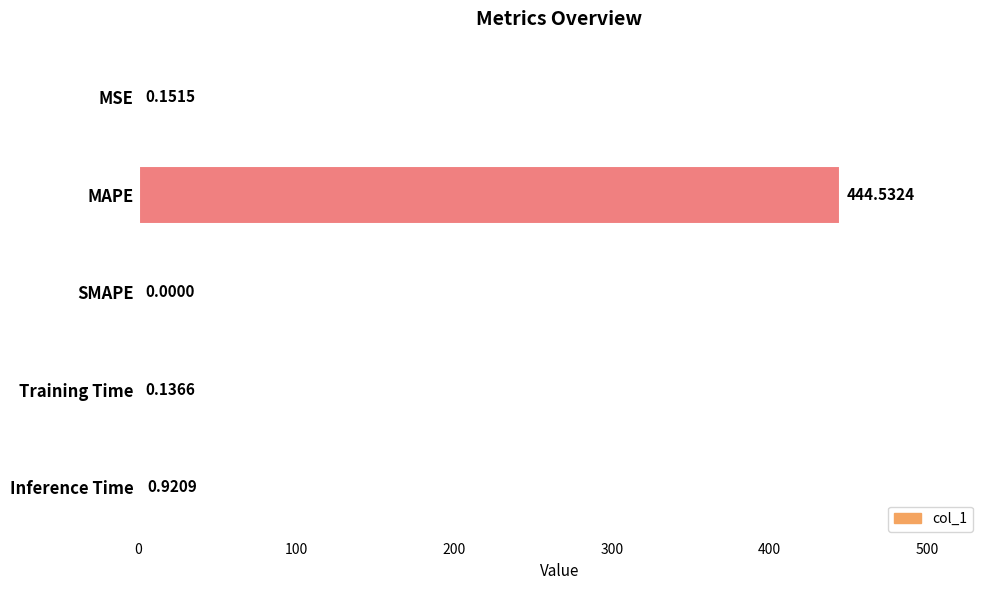

At which label is the value closest to 222?

Inference Time